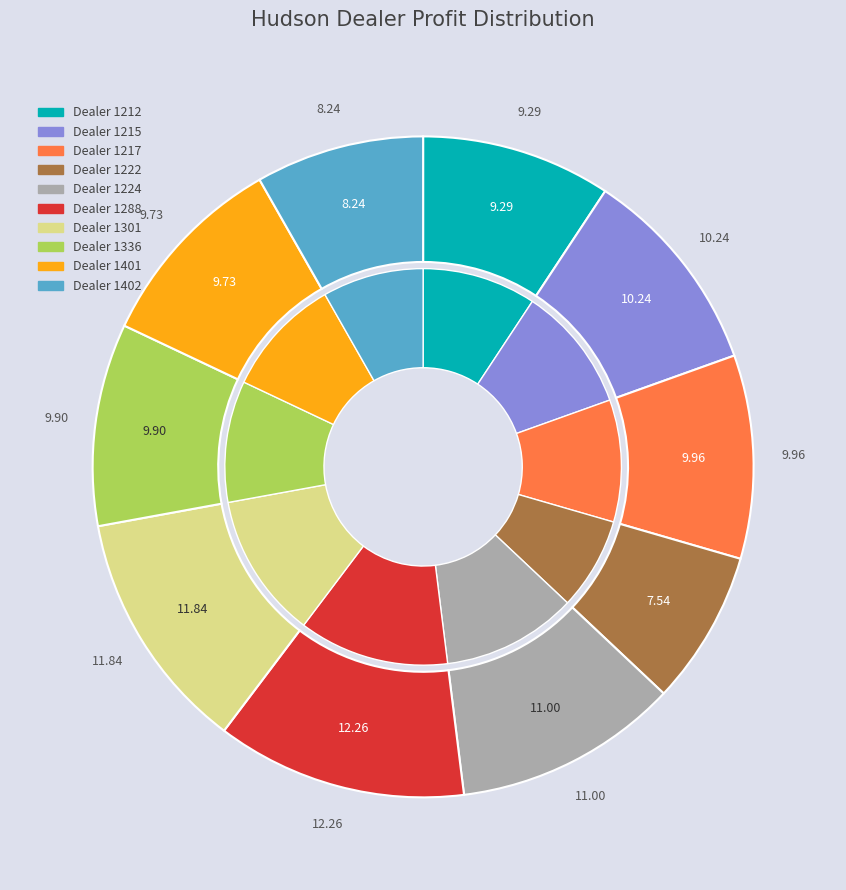

Is 1288 the majority of the pie?

No